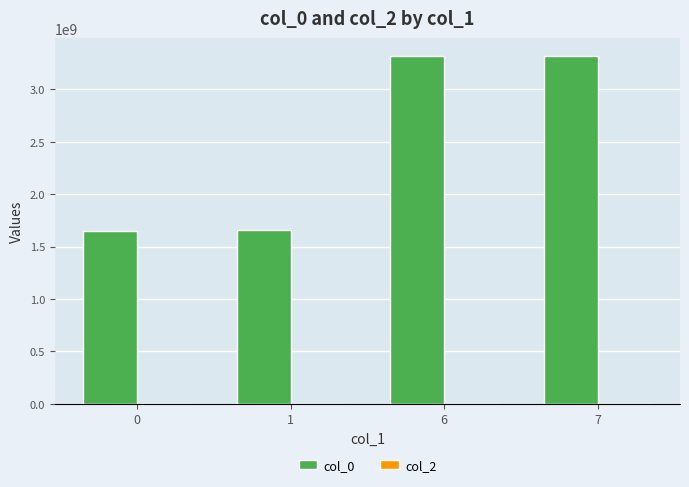

The value at 7 is 4339554514. True or false?

False